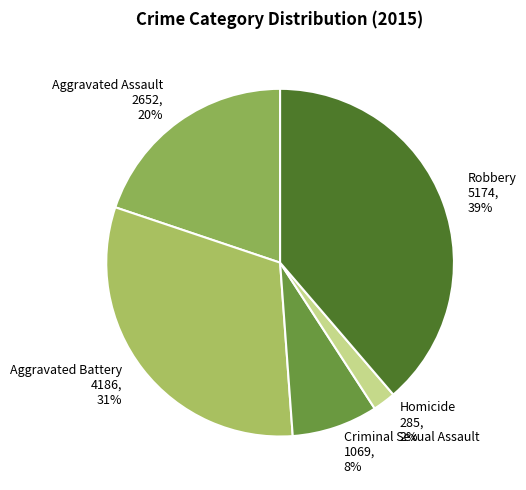

Combined, do Robbery and Homicide account for over 50%?

No